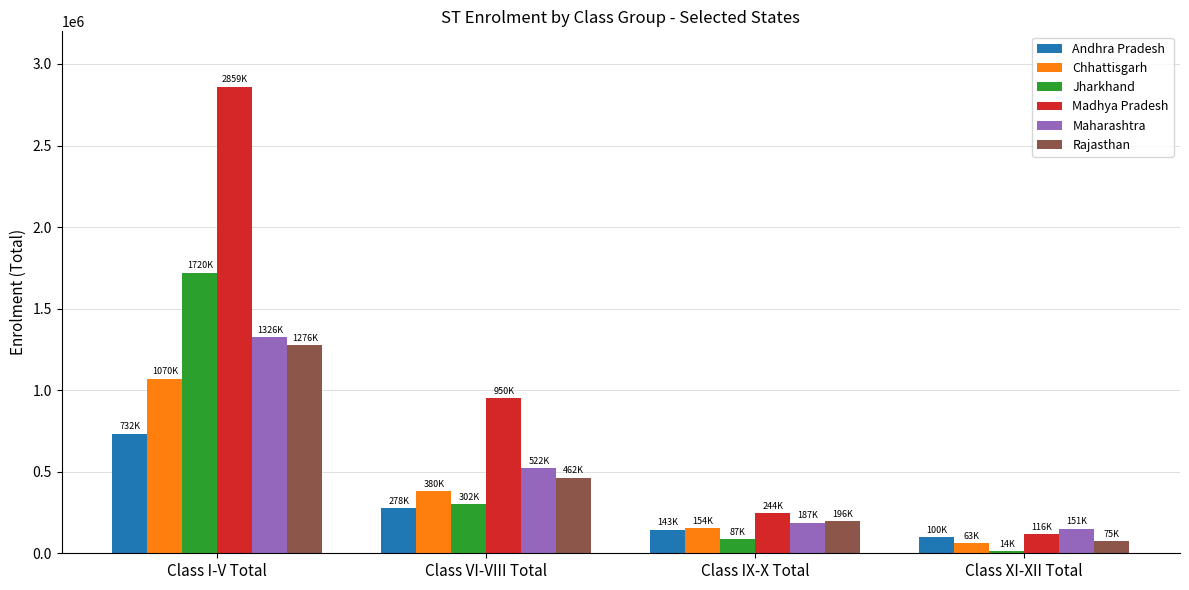

At Class I-V Total, list the series in order from smallest to largest.

Andhra Pradesh, Chhattisgarh, Rajasthan, Maharashtra, Jharkhand, Madhya Pradesh